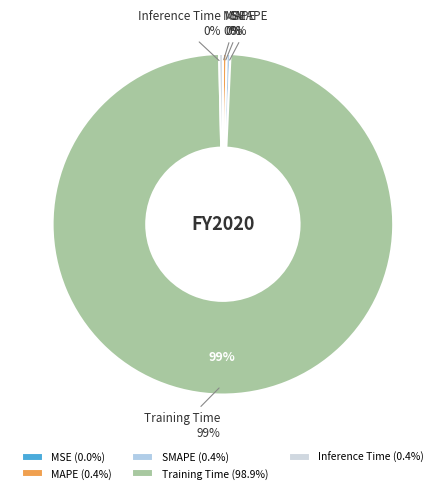

The Training Time slice represents 99% of the pie. True or false?

True